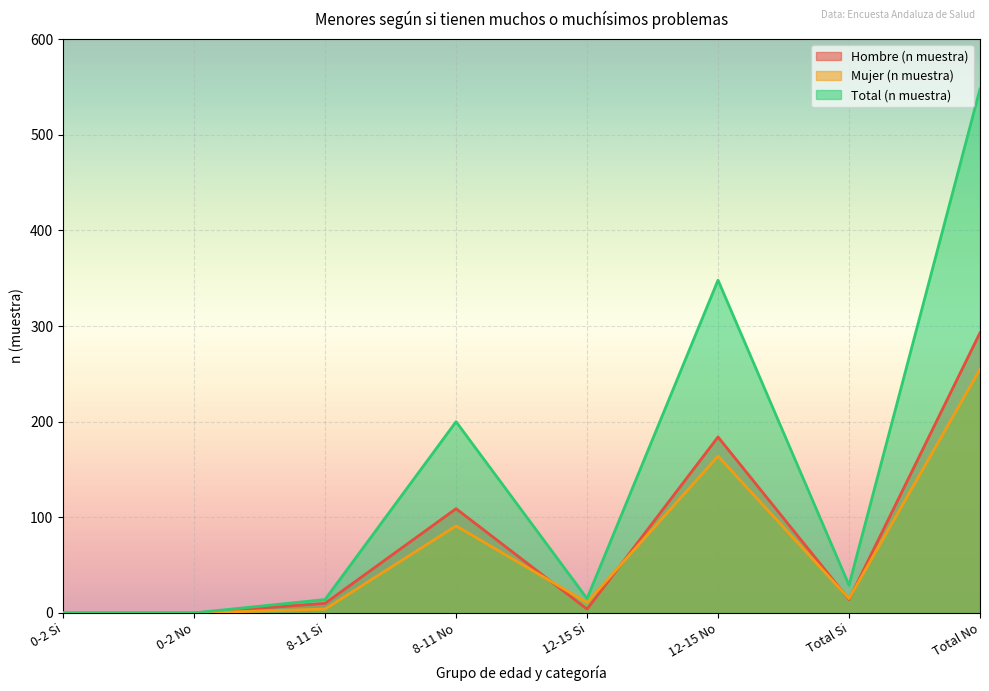

What is the label of the 7th point from the right?

0-2 No